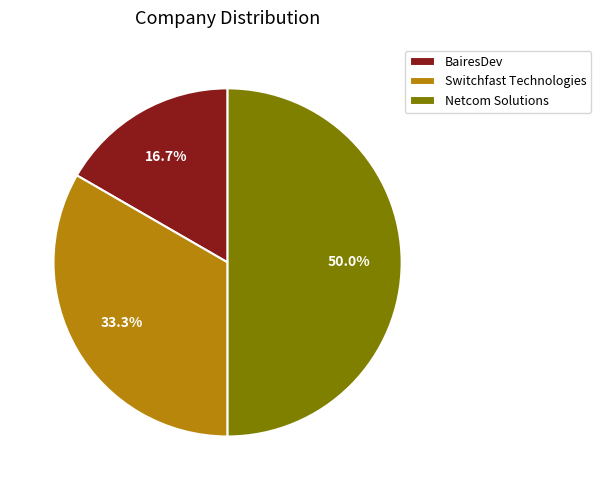

Is it true that Netcom Solutions is 50% of the pie?

True